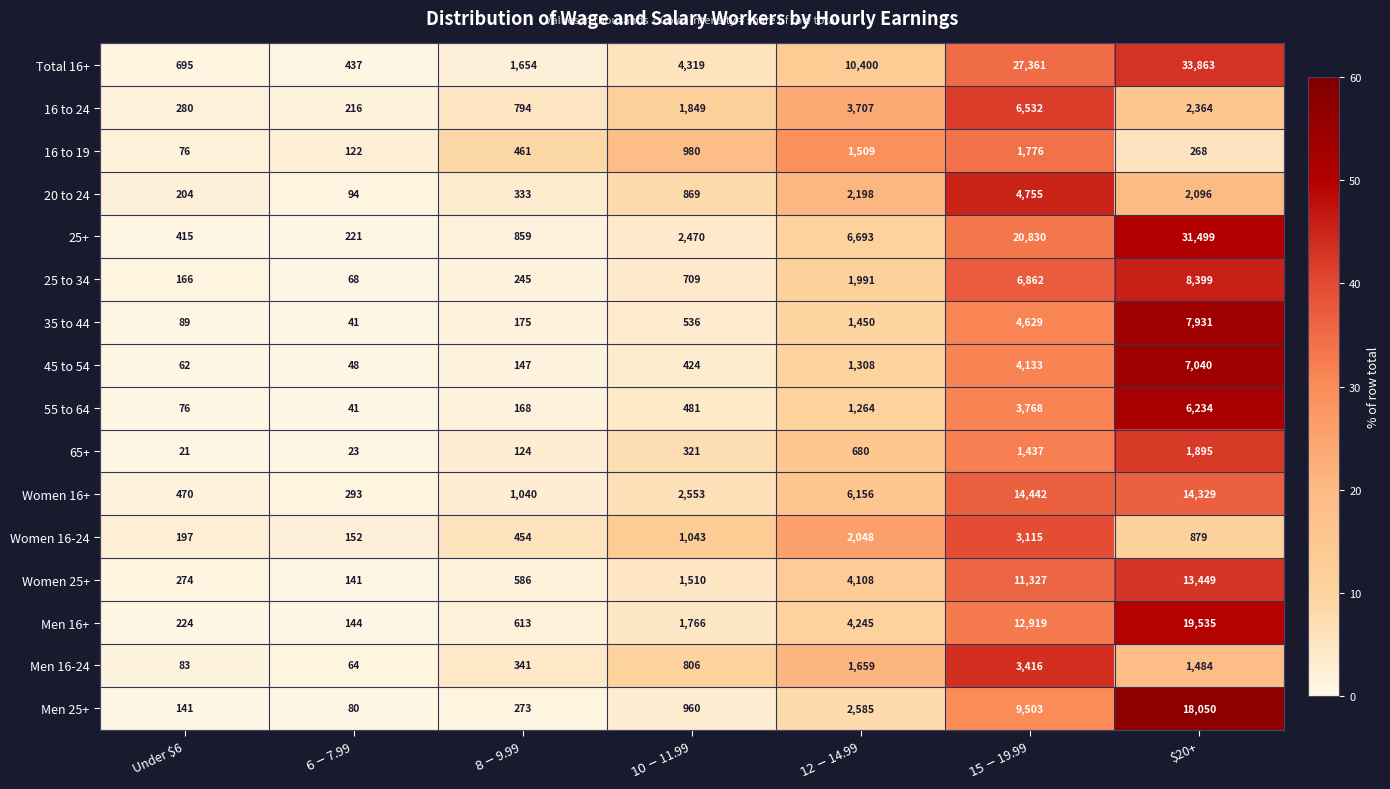

At how many categories does at least one series exceed 52?

7